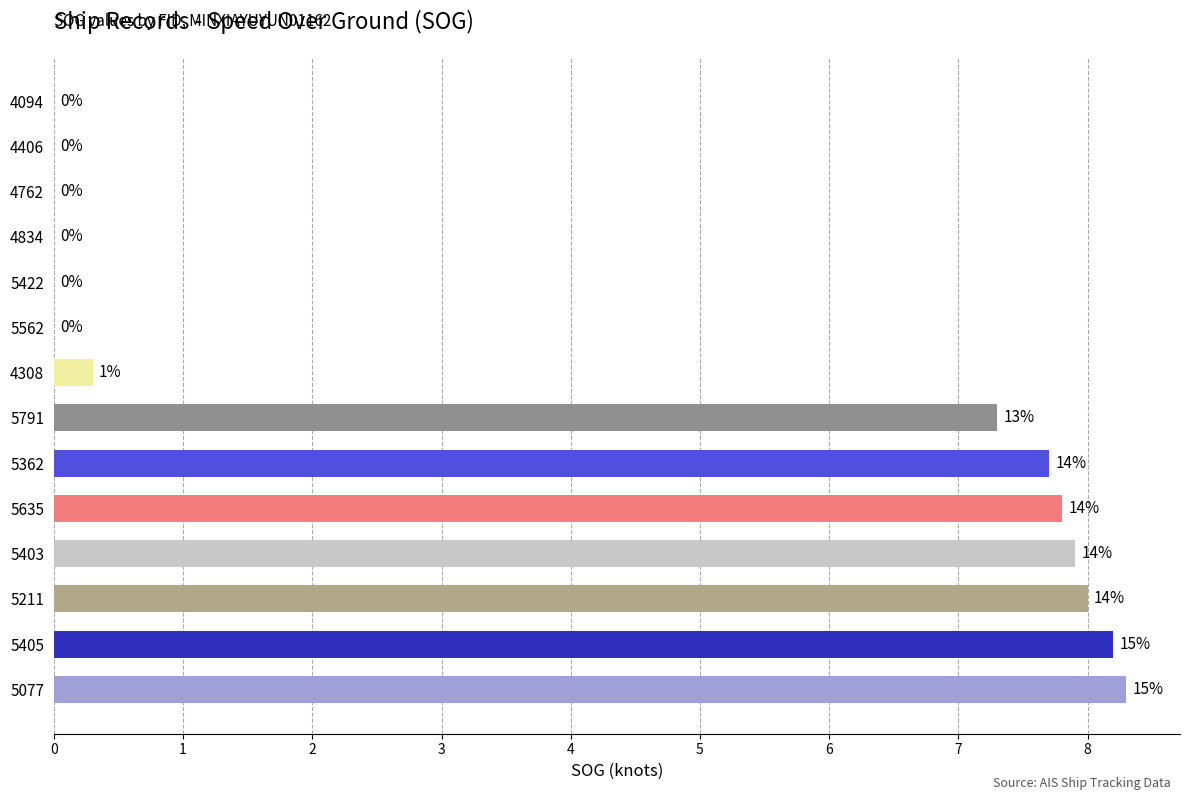

What is the greatest value displayed?

8.3